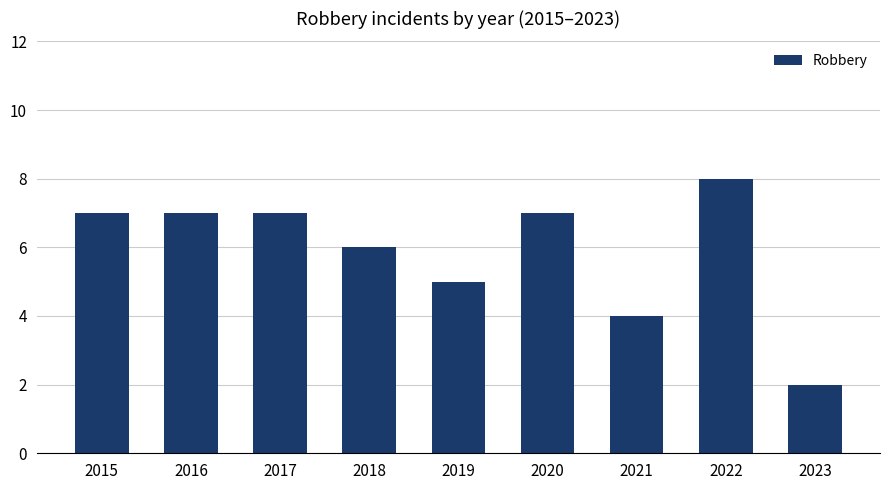

How many bars are there in total?

9